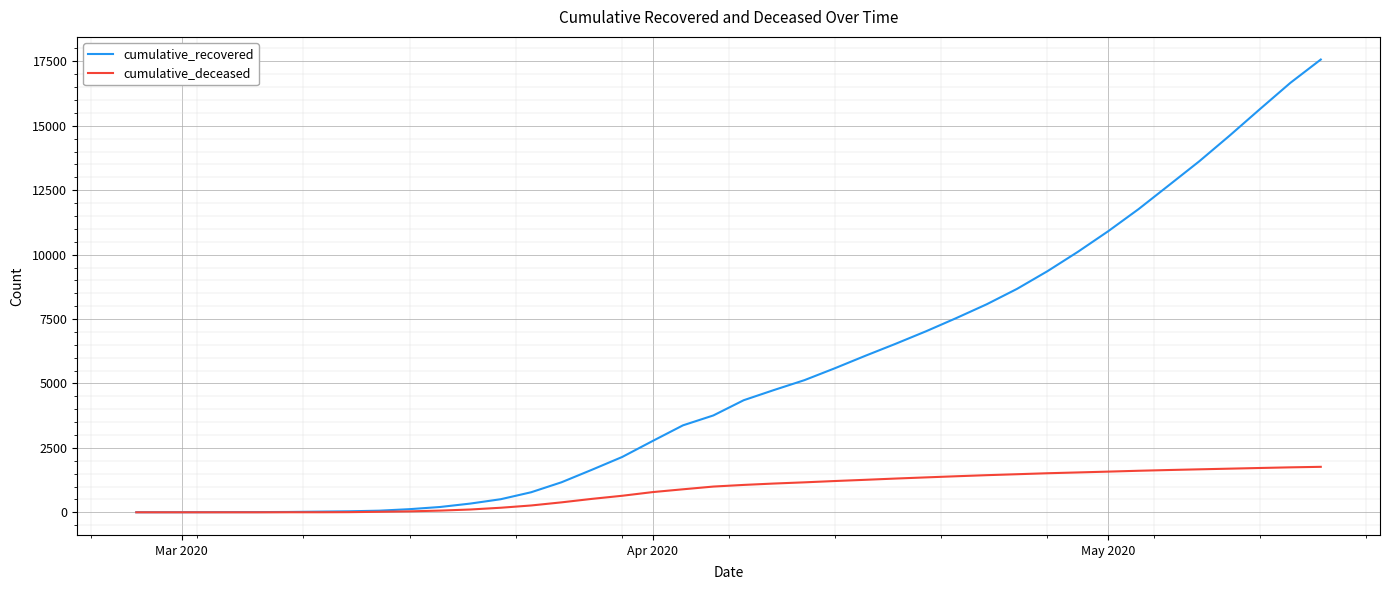

Which series has the largest range (max minus min)?

cumulative_recovered